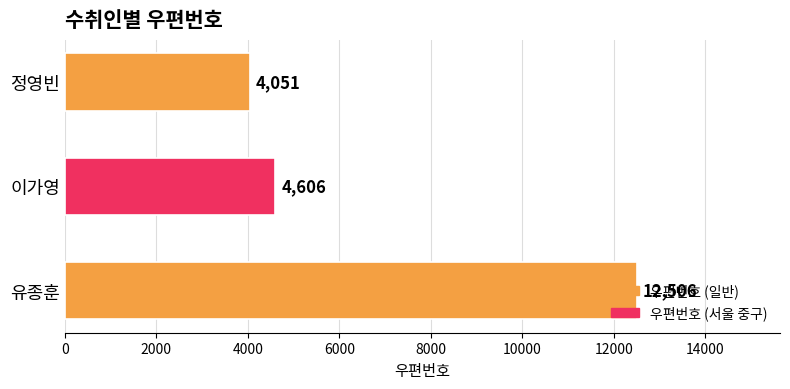

What is the average value?

7054